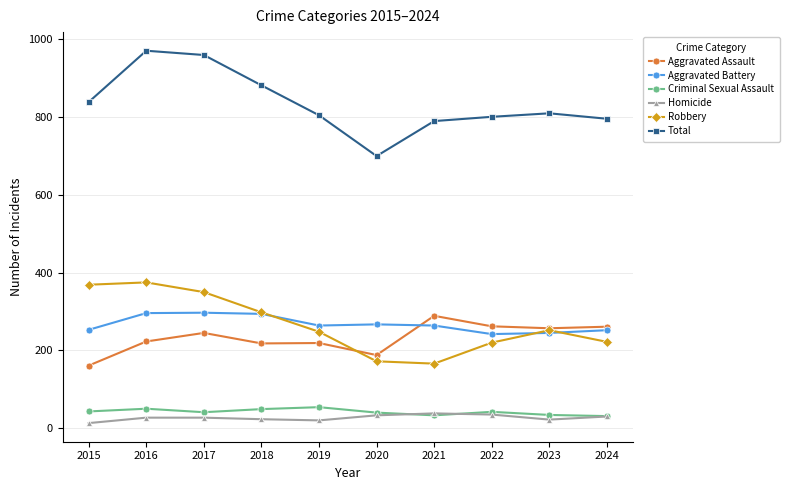

What is the maximum value shown in the chart?

971